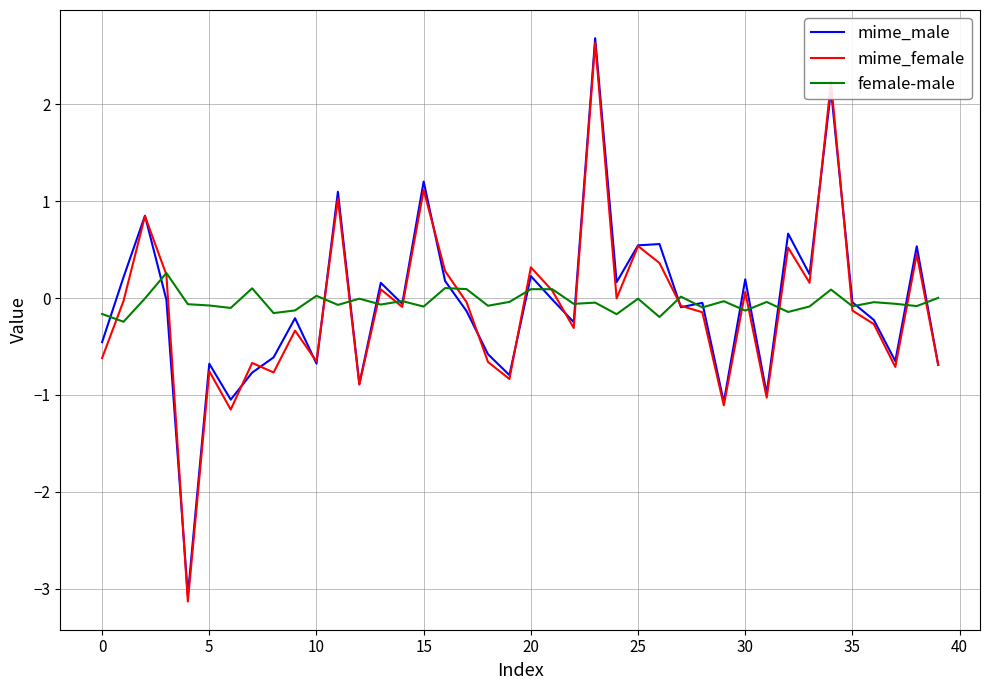

What is the difference between the second highest and minimum values in the female-male series?

0.3